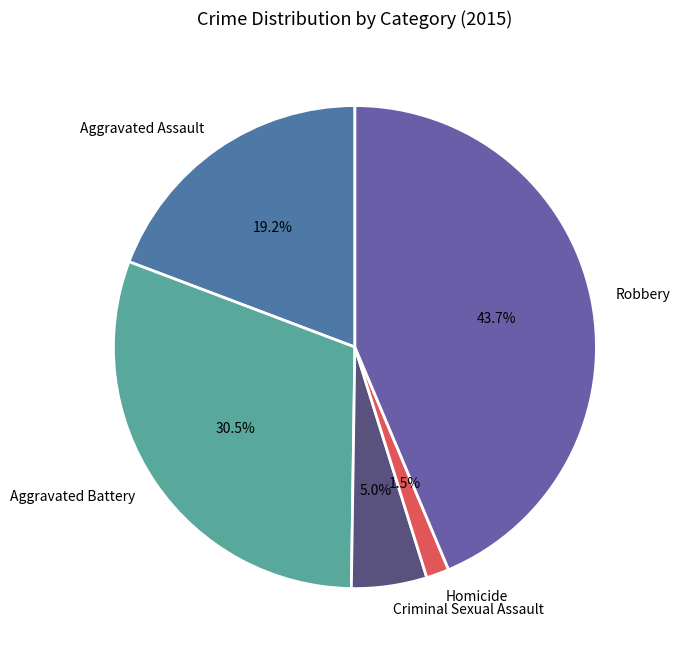

Between Criminal Sexual Assault and Homicide, which is larger?

Criminal Sexual Assault